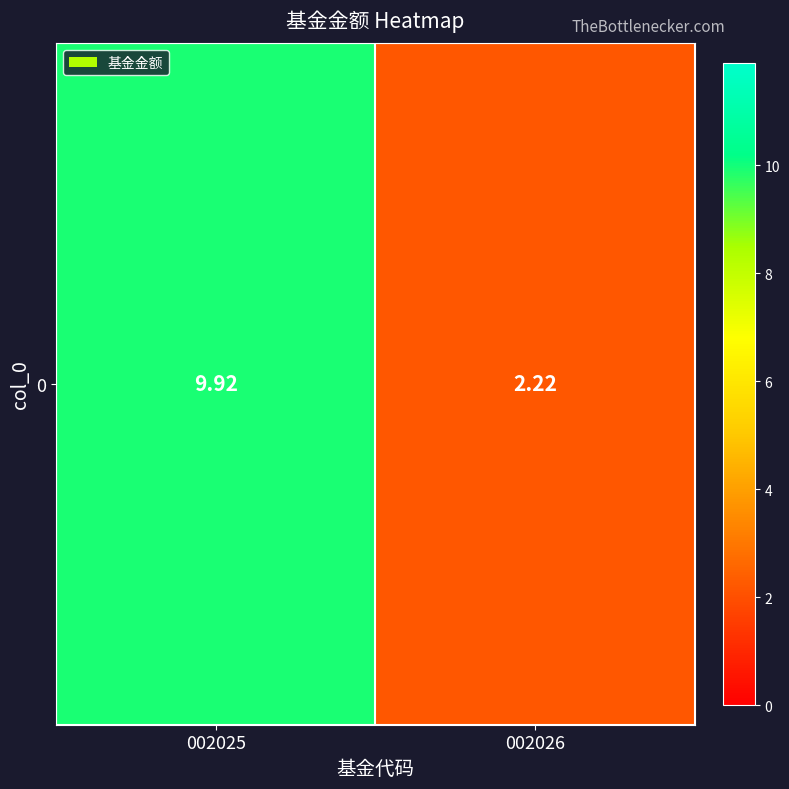

Read the value at 002026.

2.2